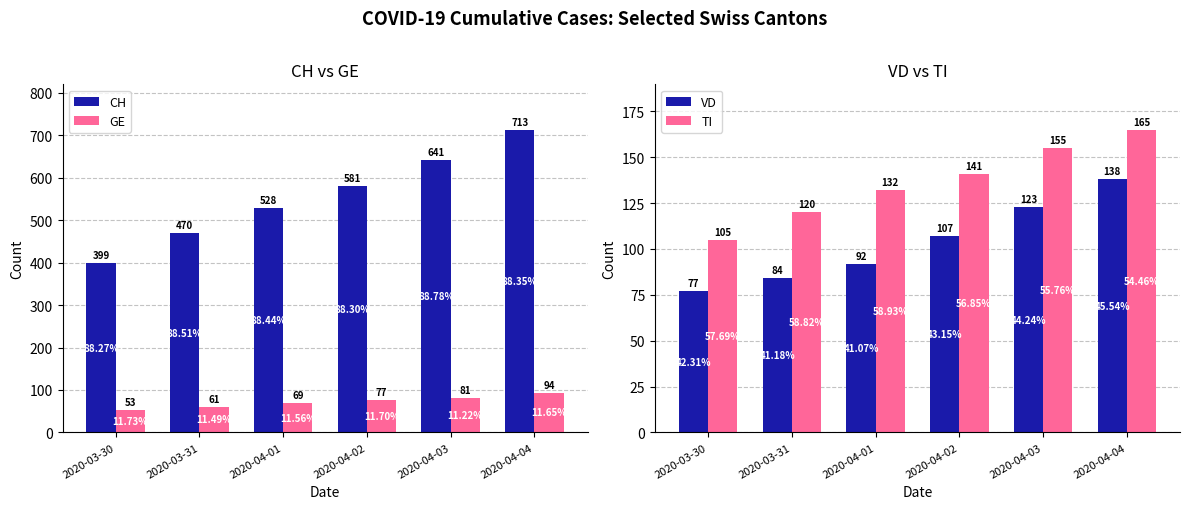

Reading right to left, list all the values displayed in this chart.

CH: 2020-04-04=713	2020-04-03=641	2020-04-02=581	2020-04-01=528	2020-03-31=470	2020-03-30=399
GE: 2020-04-04=94	2020-04-03=81	2020-04-02=77	2020-04-01=69	2020-03-31=61	2020-03-30=53
VD: 2020-04-04=138	2020-04-03=123	2020-04-02=107	2020-04-01=92	2020-03-31=84	2020-03-30=77
TI: 2020-04-04=165	2020-04-03=155	2020-04-02=141	2020-04-01=132	2020-03-31=120	2020-03-30=105